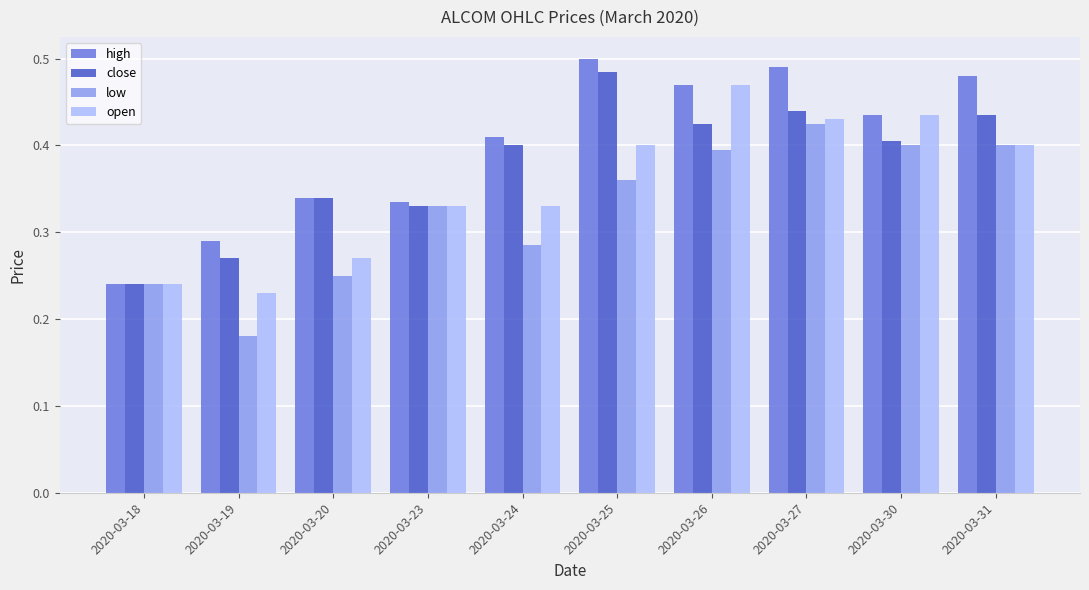

Which category has the lowest value in the high series?

2020-03-18